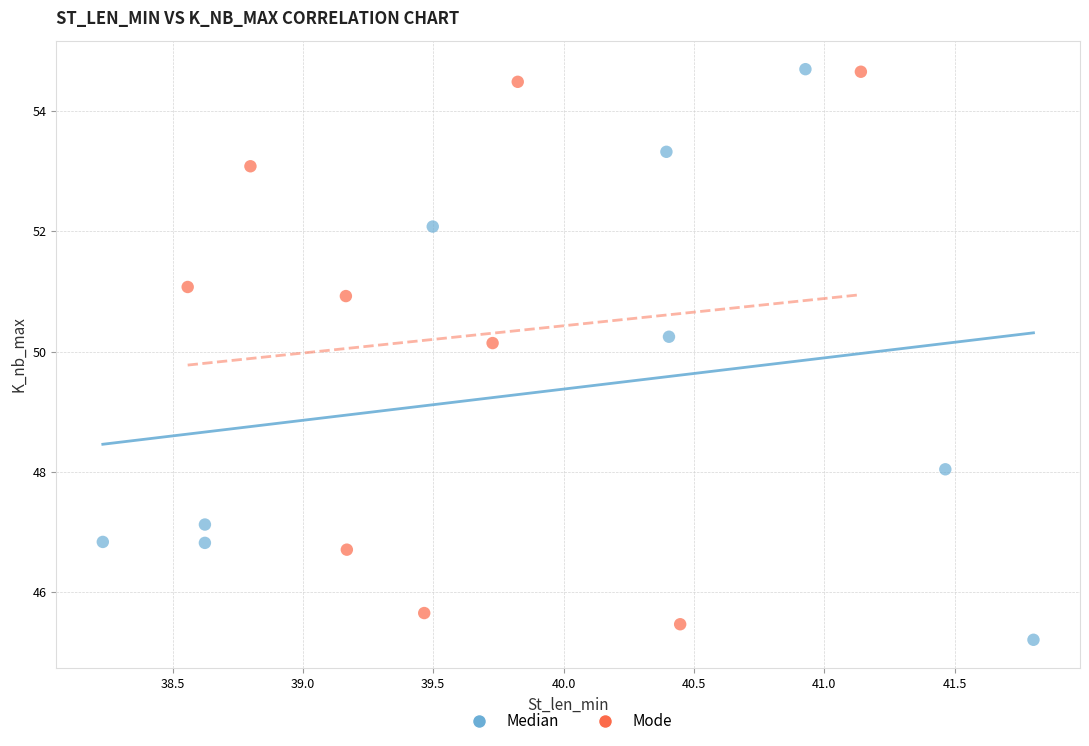

Which series reaches the minimum Y coordinate?

Median